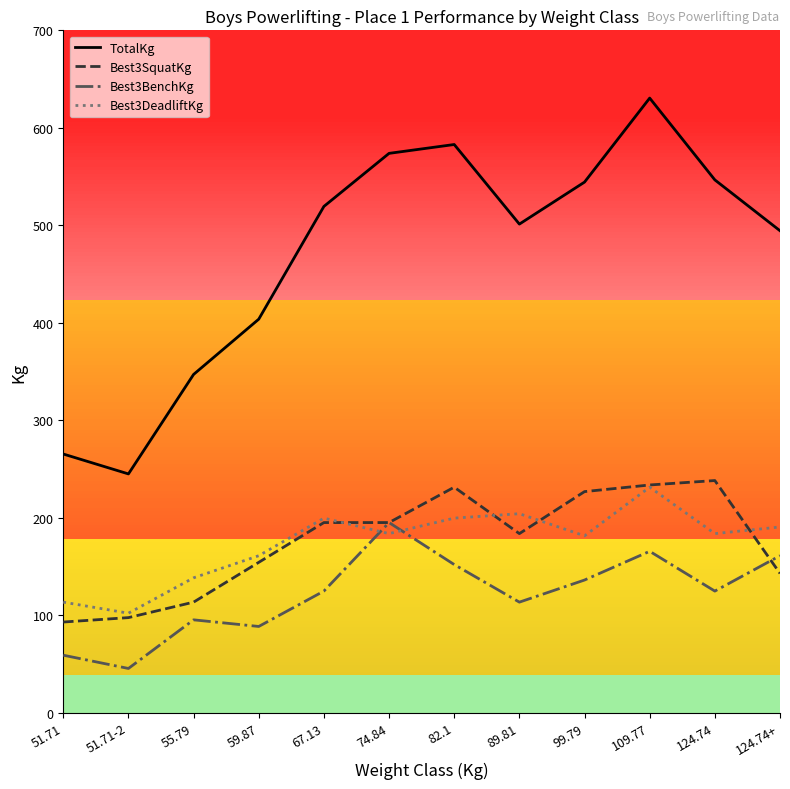

True or false: Best3SquatKg has a value of 226.8 at 99.79.

True